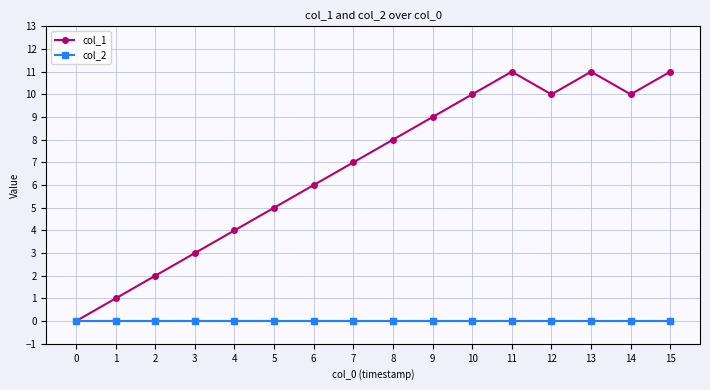

What is the sum of the col_1 values at 7 and 13?

18